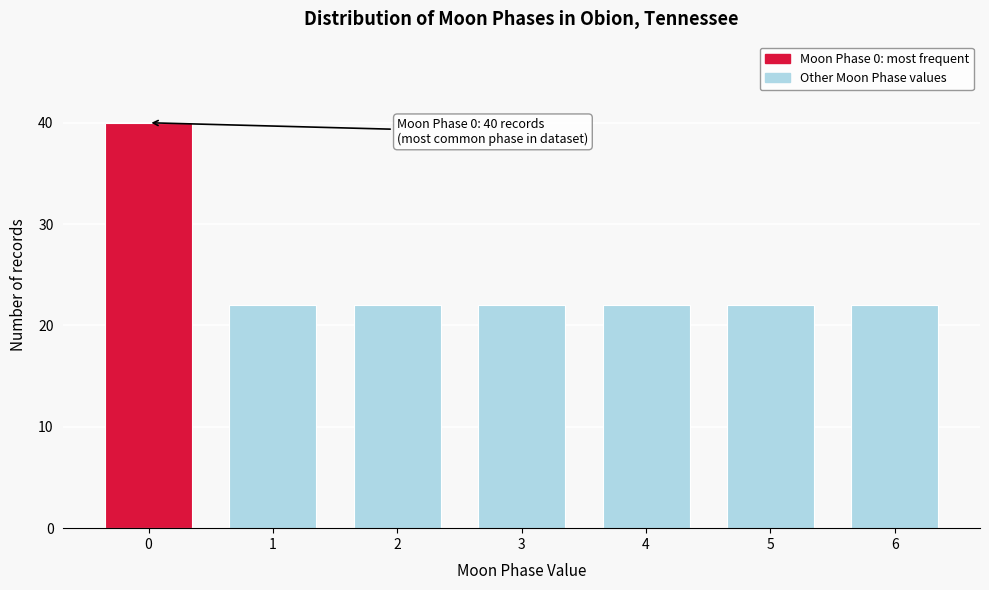

Reading left to right, extract all data points from this chart.

0=40	1=22	2=22	3=22	4=22	5=22	6=22